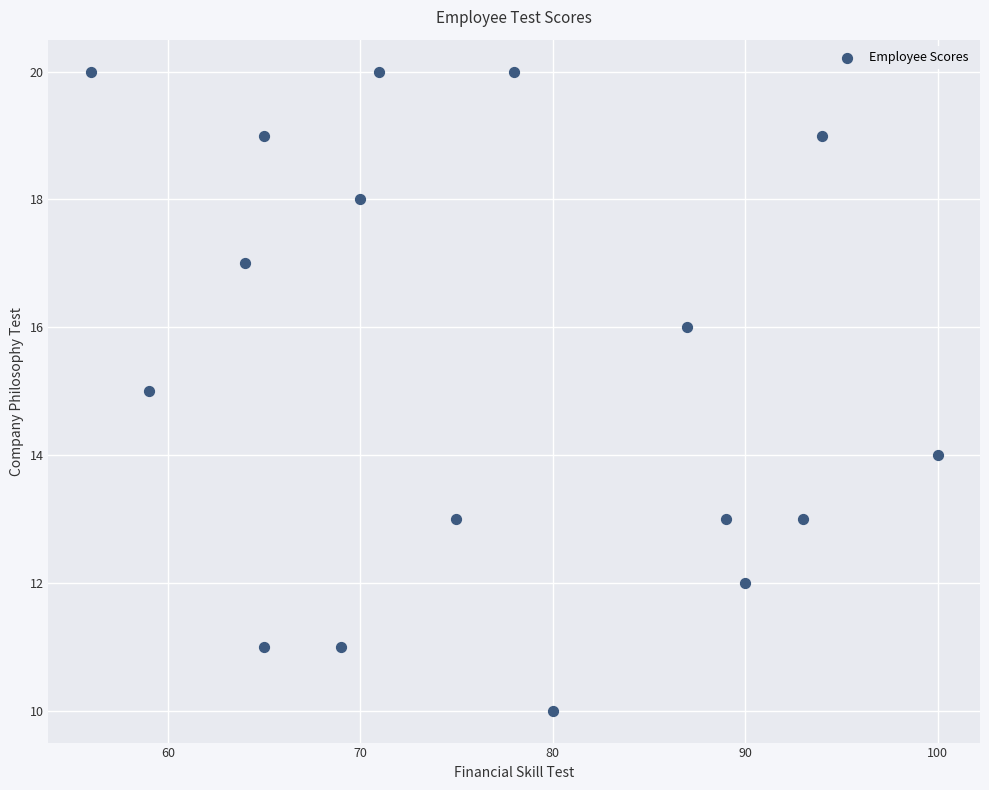

What is the range of Y values (max minus min)?

10